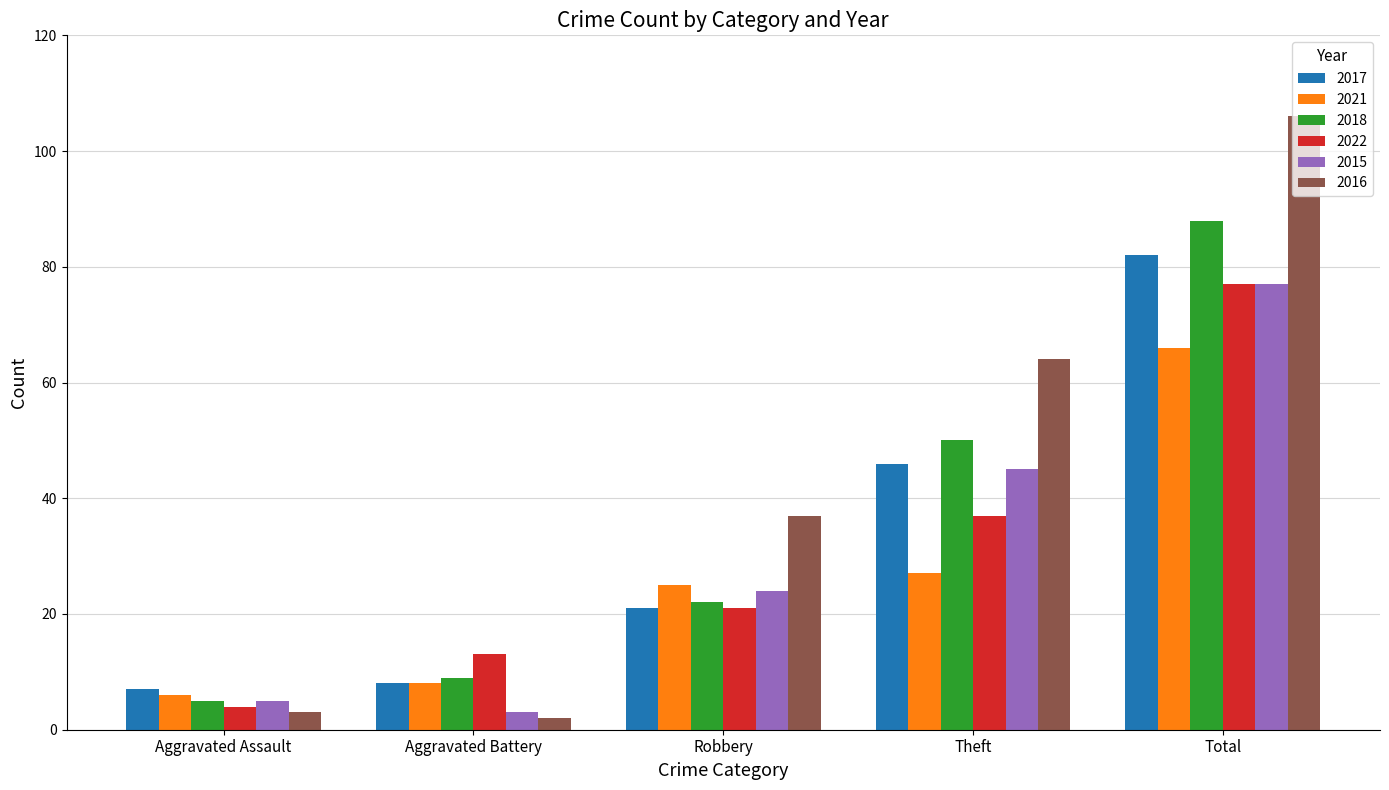

Are the bars grouped side by side (vs. stacked)?

Yes